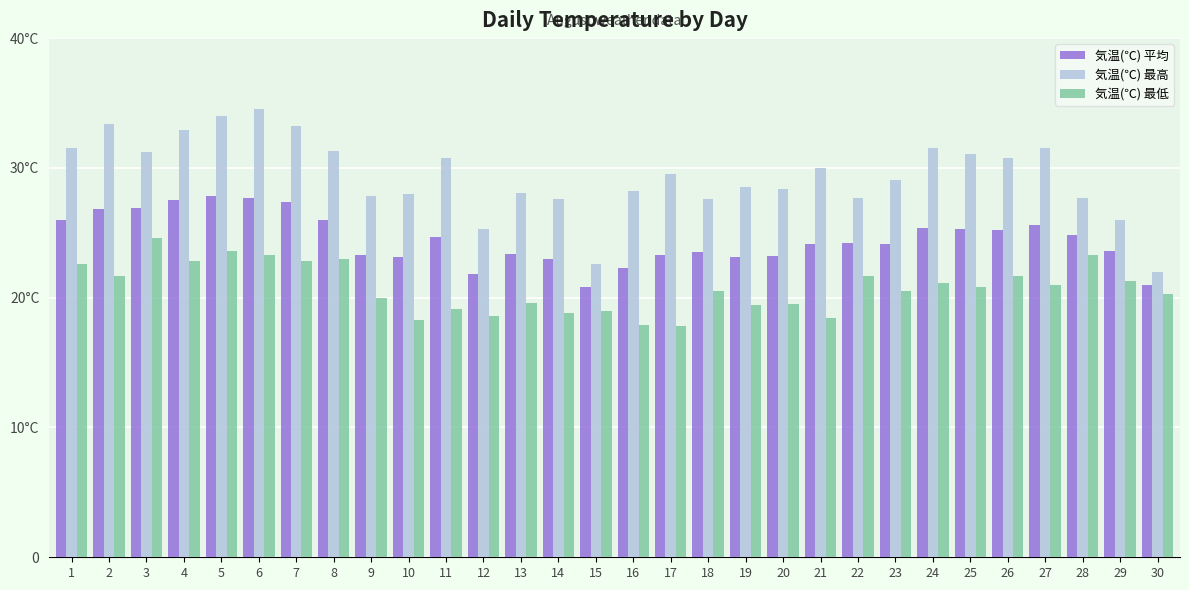

Is the value of 気温(℃) 最低 at 24 greater than the value of 気温(℃) 平均 at 10?

No